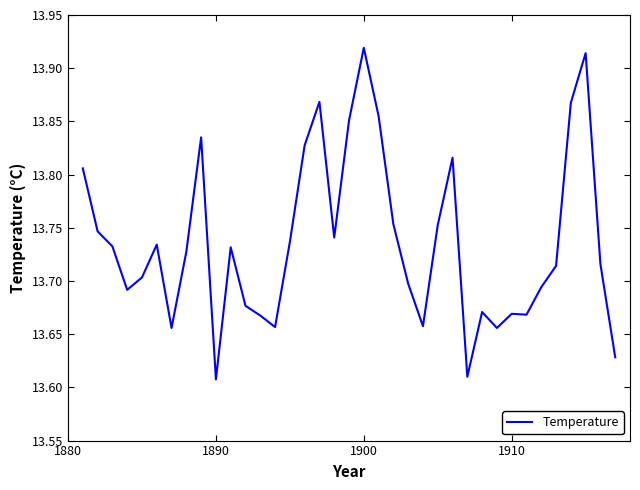

How many categories are shown in the chart?

37